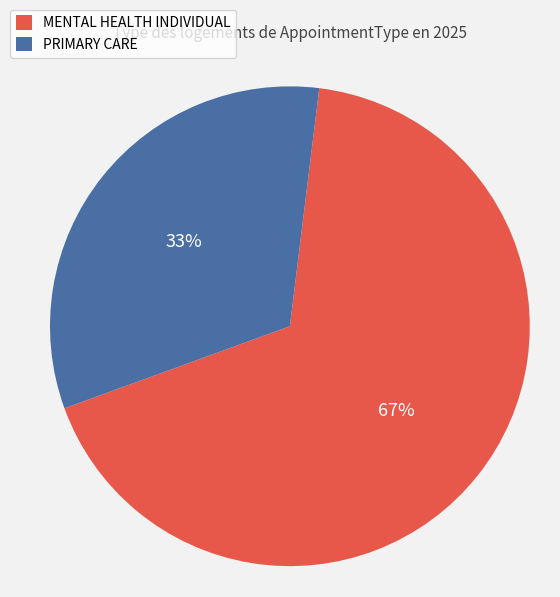

To the nearest percent, what percentage of the pie is MENTAL HEALTH INDIVIDUAL?

67%